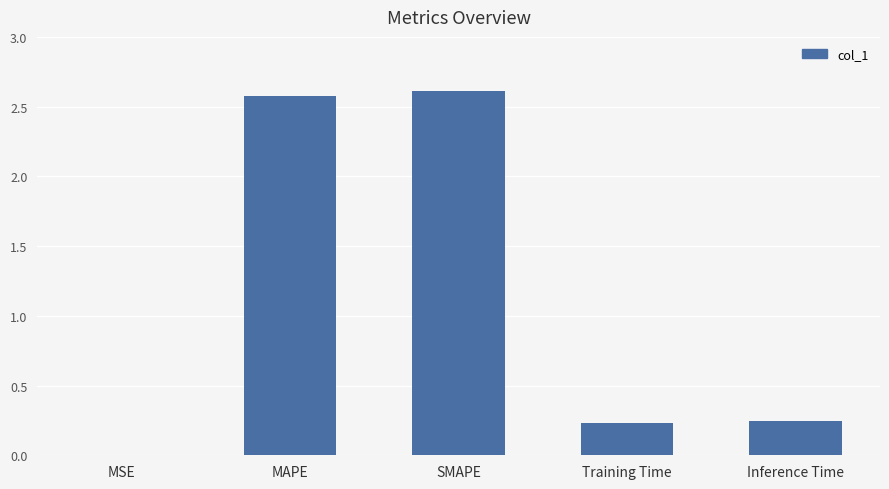

What is the change in value from SMAPE to Inference Time?

-2.4